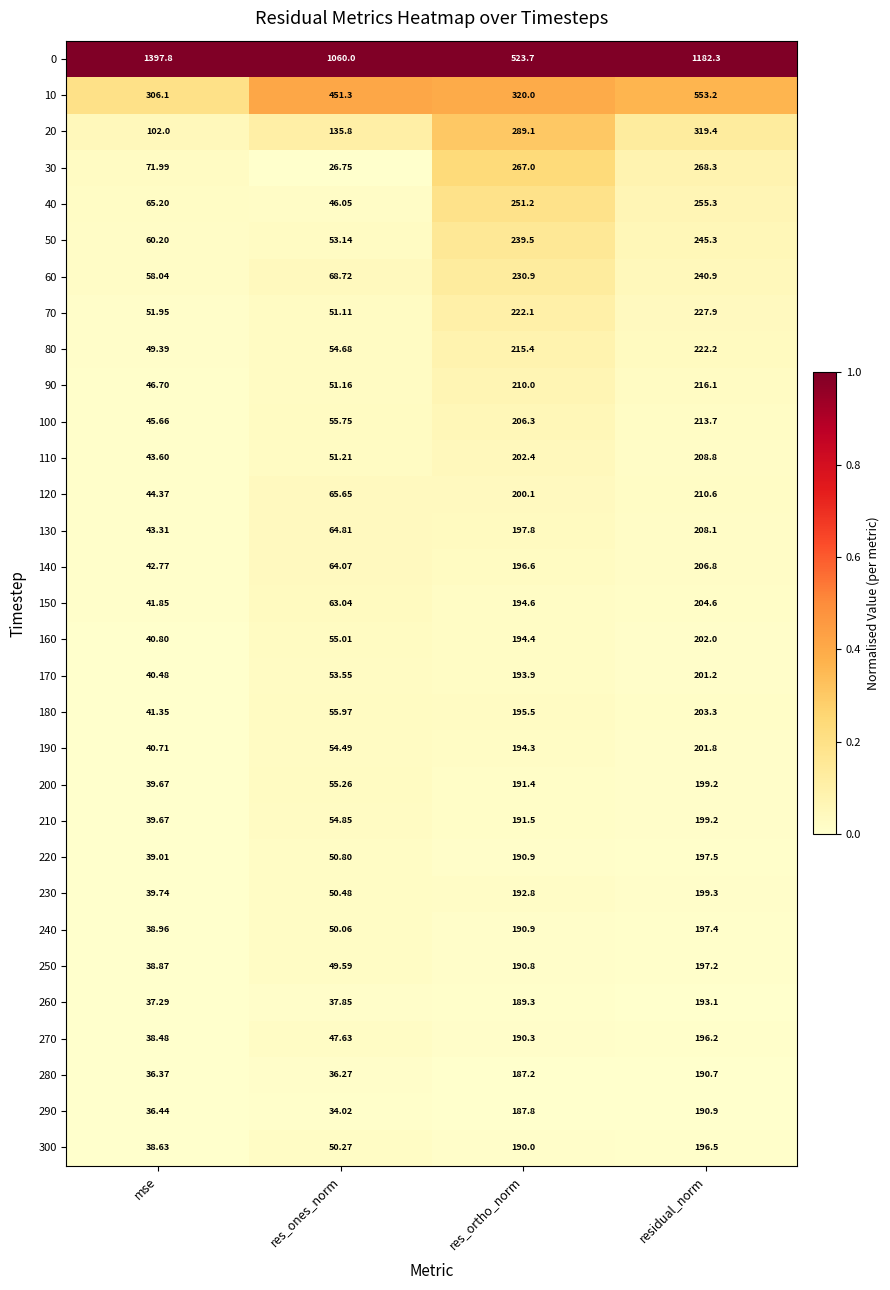

Is the value of 230 at mse greater than the value of 130 at res_ones_norm?

No